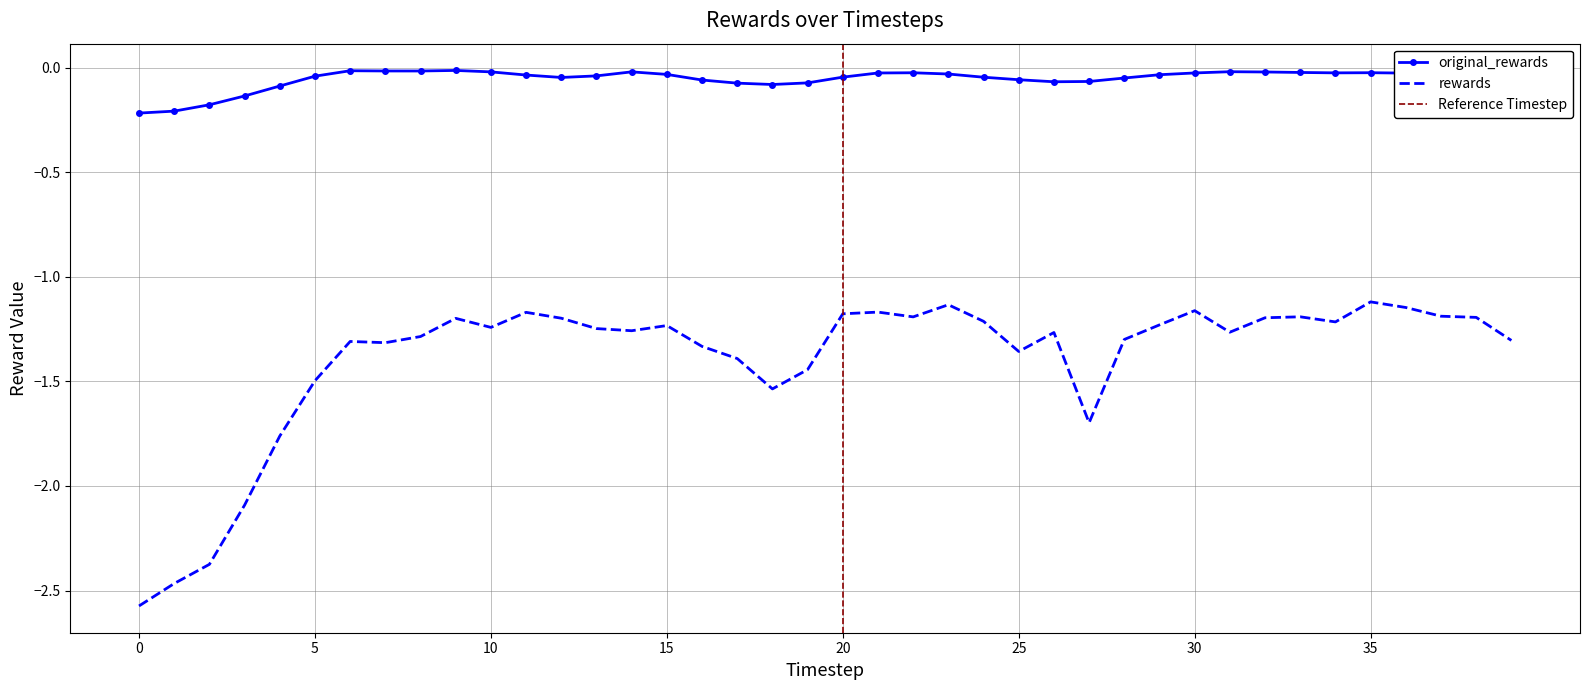

Reading left to right, extract all data points from this chart.

original_rewards: 0=-0.2	1=-0.2	2=-0.2	3=-0.1	4=-0.1	5=-0.0	6=-0.0	7=-0.0	8=-0.0	9=-0.0	10=-0.0	11=-0.0	12=-0.0	13=-0.0	14=-0.0	15=-0.0	16=-0.1	17=-0.1	18=-0.1	19=-0.1	20=-0.0	21=-0.0	22=-0.0	23=-0.0	24=-0.0	25=-0.1	26=-0.1	27=-0.1	28=-0.0	29=-0.0	30=-0.0	31=-0.0	32=-0.0	33=-0.0	34=-0.0	35=-0.0	36=-0.0	37=-0.0	38=-0.0	39=-0.0
rewards: 0=-2.6	1=-2.5	2=-2.4	3=-2.1	4=-1.8	5=-1.5	6=-1.3	7=-1.3	8=-1.3	9=-1.2	10=-1.2	11=-1.2	12=-1.2	13=-1.2	14=-1.3	15=-1.2	16=-1.3	17=-1.4	18=-1.5	19=-1.4	20=-1.2	21=-1.2	22=-1.2	23=-1.1	24=-1.2	25=-1.4	26=-1.3	27=-1.7	28=-1.3	29=-1.2	30=-1.2	31=-1.3	32=-1.2	33=-1.2	34=-1.2	35=-1.1	36=-1.1	37=-1.2	38=-1.2	39=-1.3